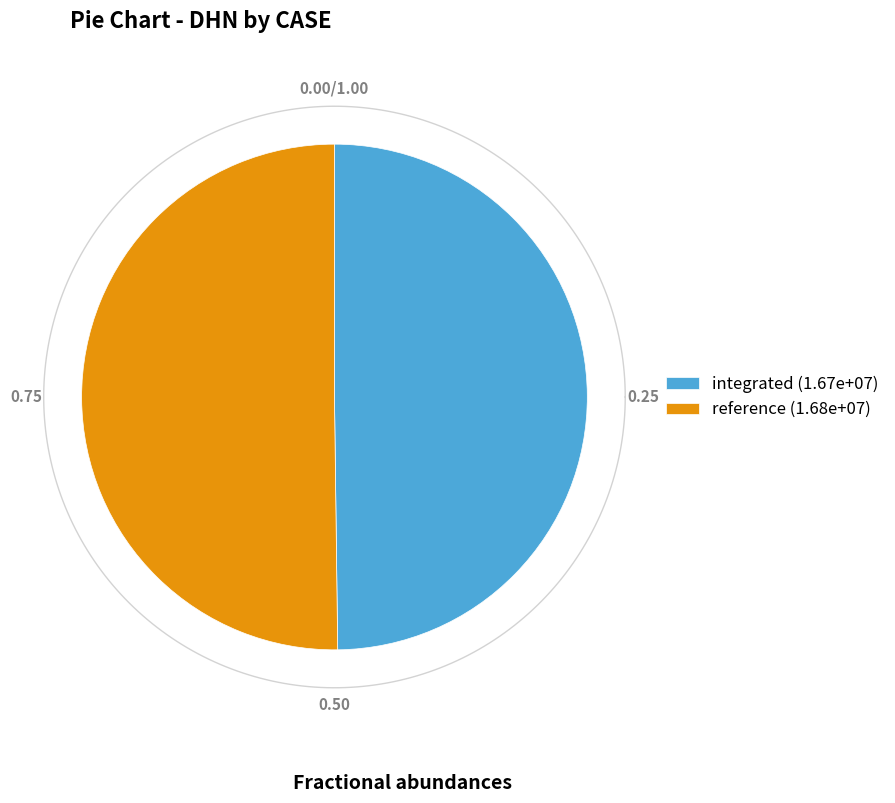

Is DHN integrated the majority of the pie?

No